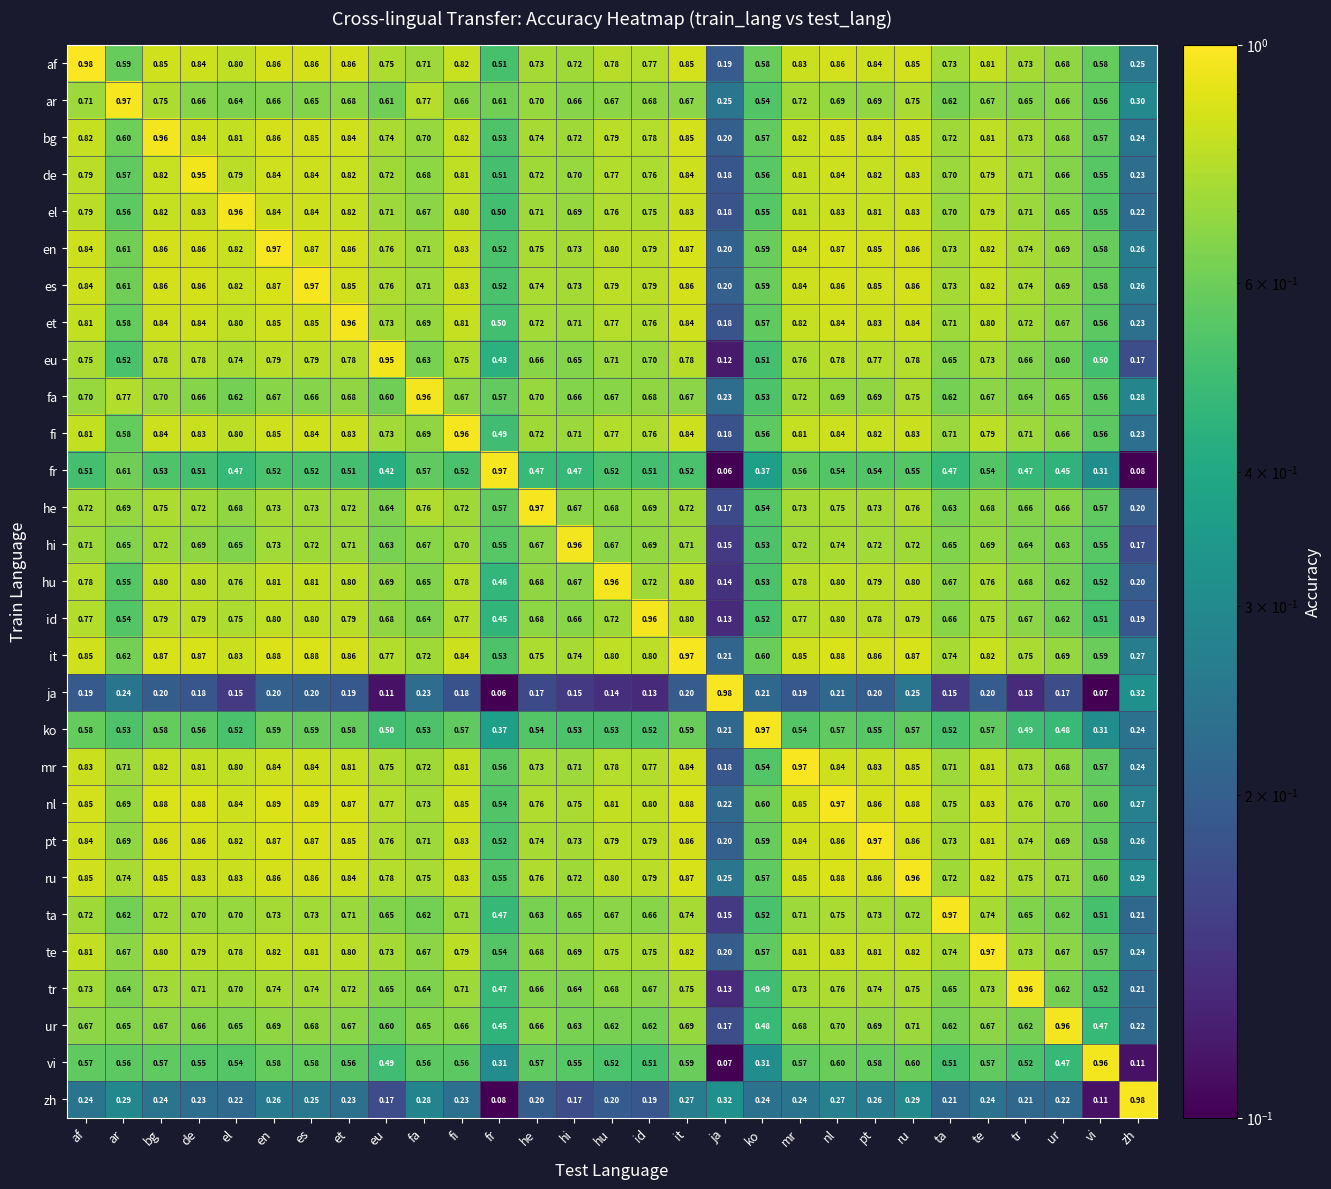

At which label is he closest to 0?

ja